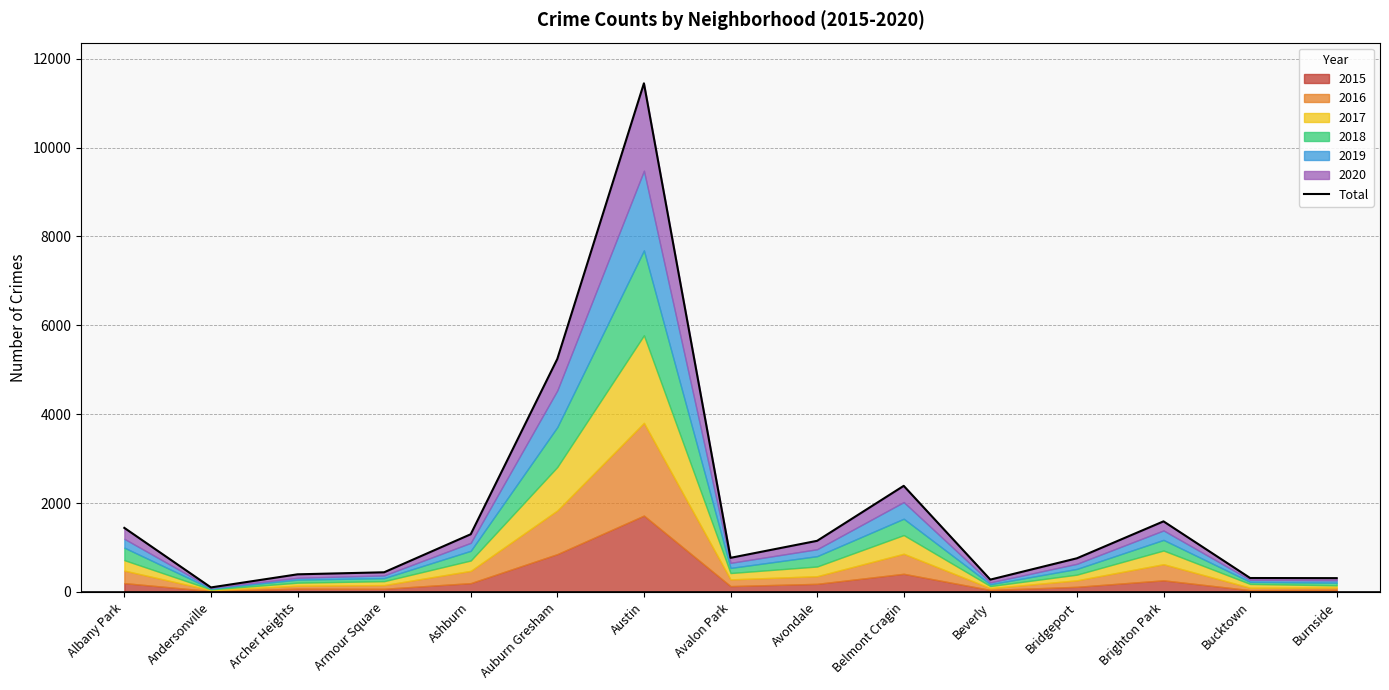

At which category does the data reach its first local valley?

Andersonville